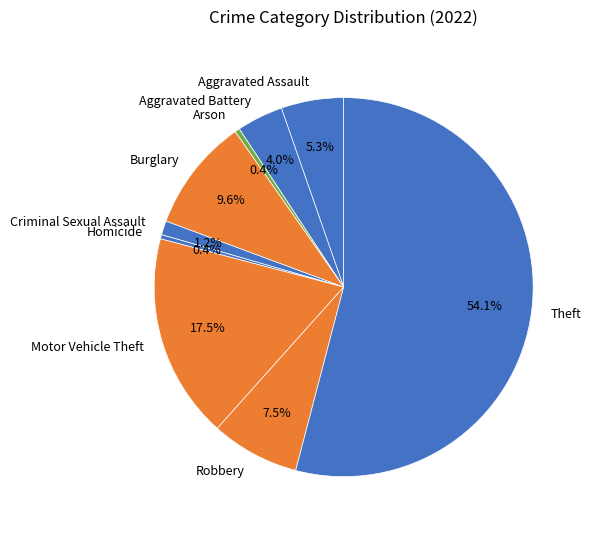

Approximately how many times larger is the value at Motor Vehicle Theft compared to Burglary?

1.8